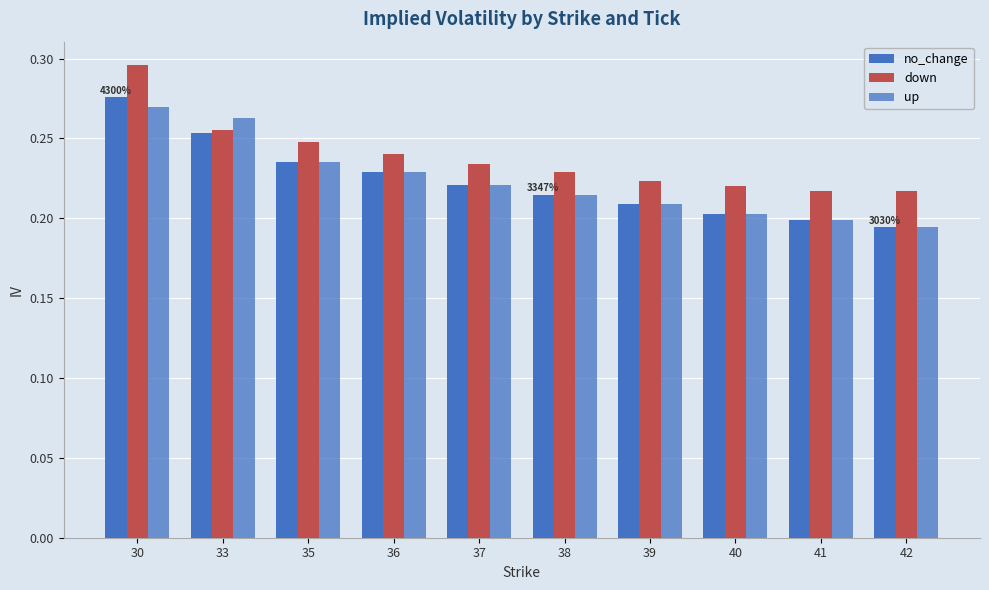

Count the up values in the range 0 to 1.

10